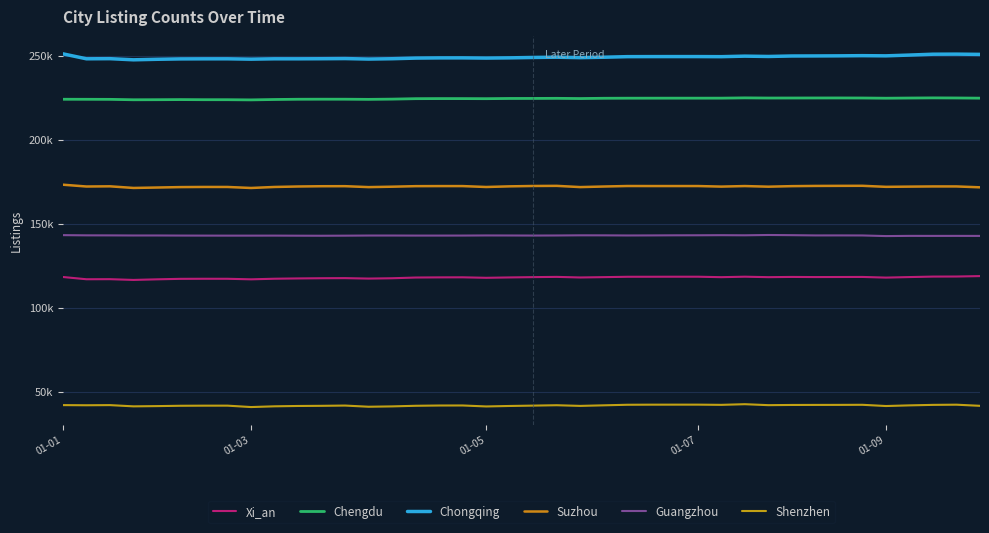

At which label does Suzhou first exceed 172111?

01-01